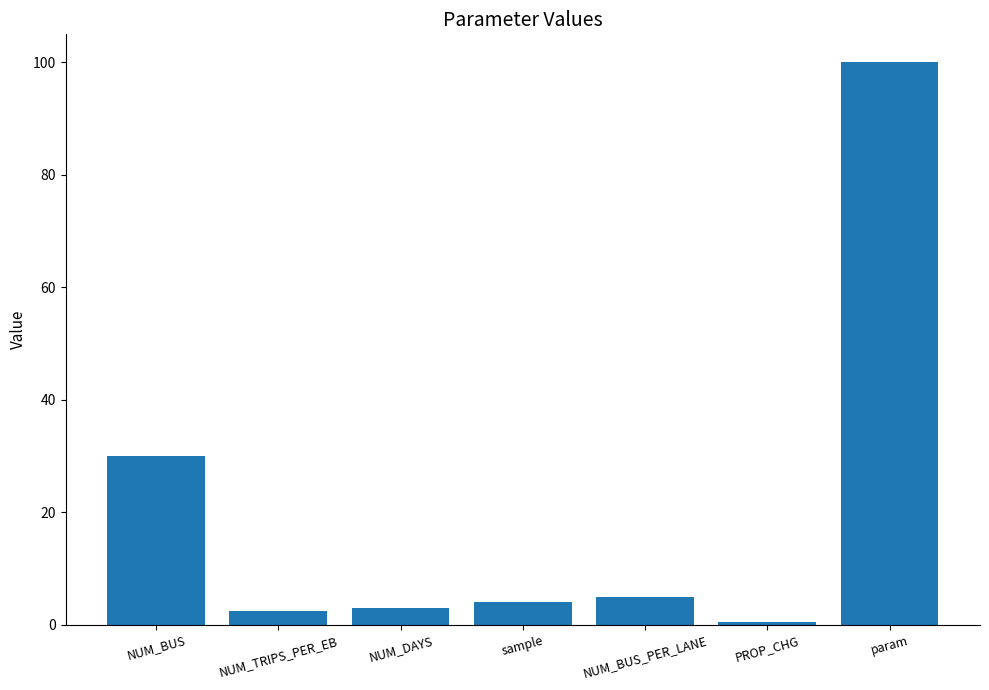

What is the difference between the maximum and minimum values?

99.5